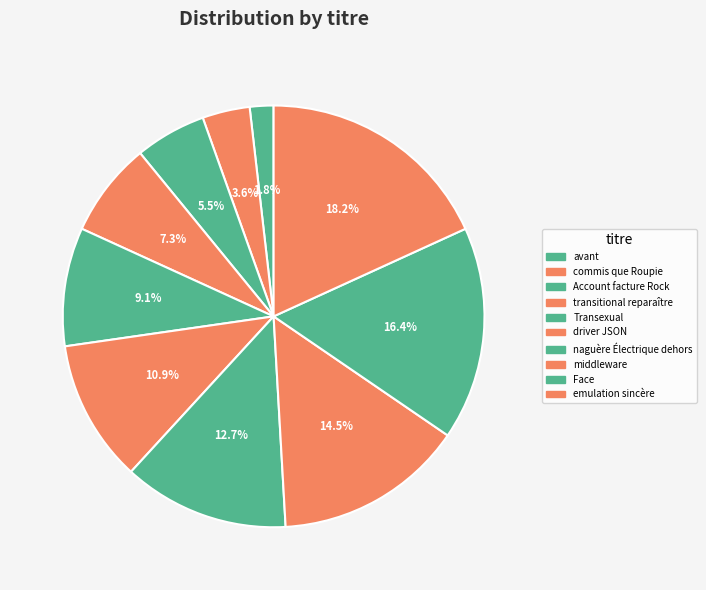

What portion of the pie excludes commis que Roupie?

96.4%